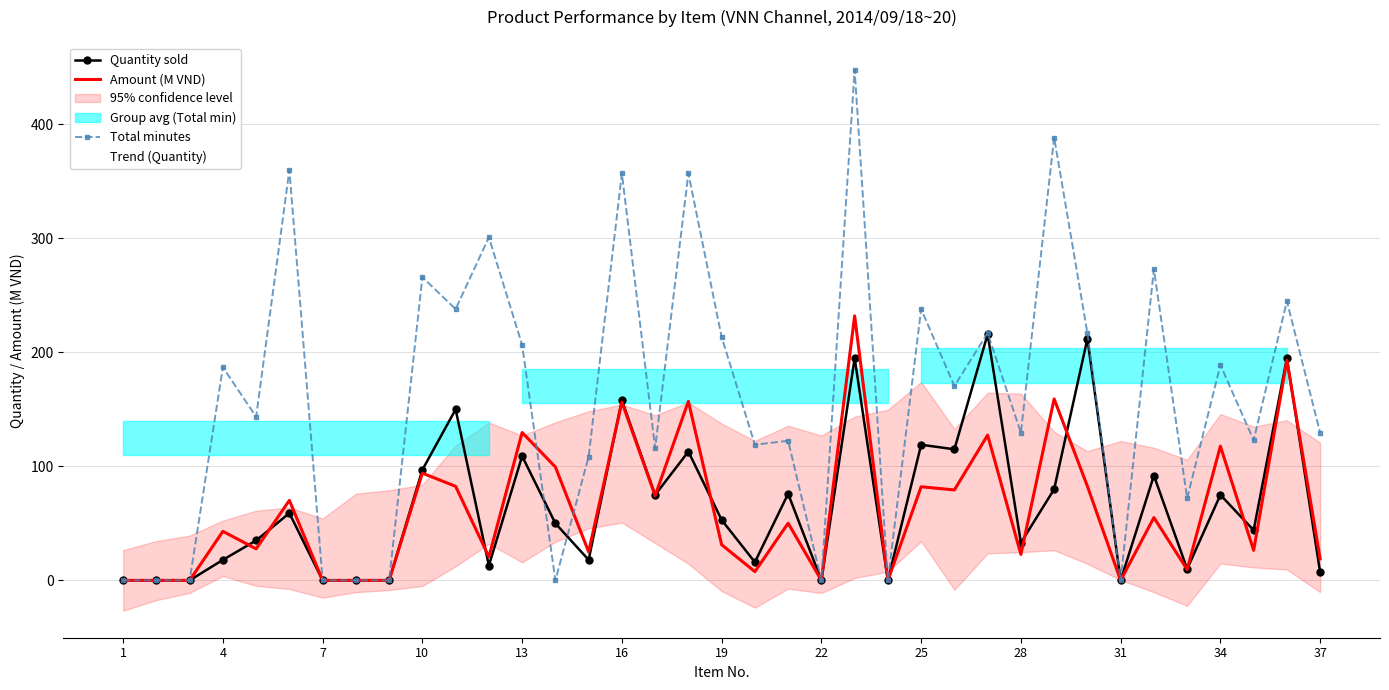

At how many categories does at least one series exceed 286?

6